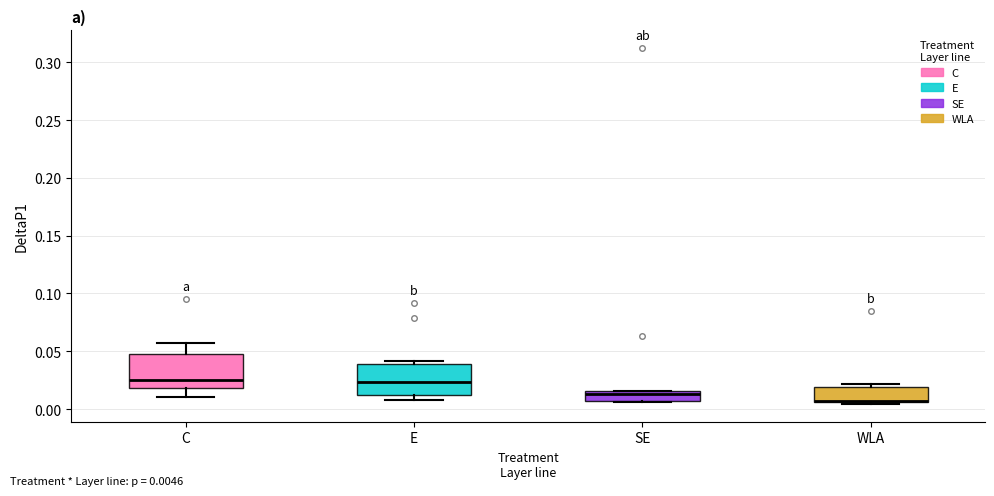

Where is the lower edge of the box for SE on the y-axis? The values are not printed on the chart, so give them approximately, as read against the axis.

0.005